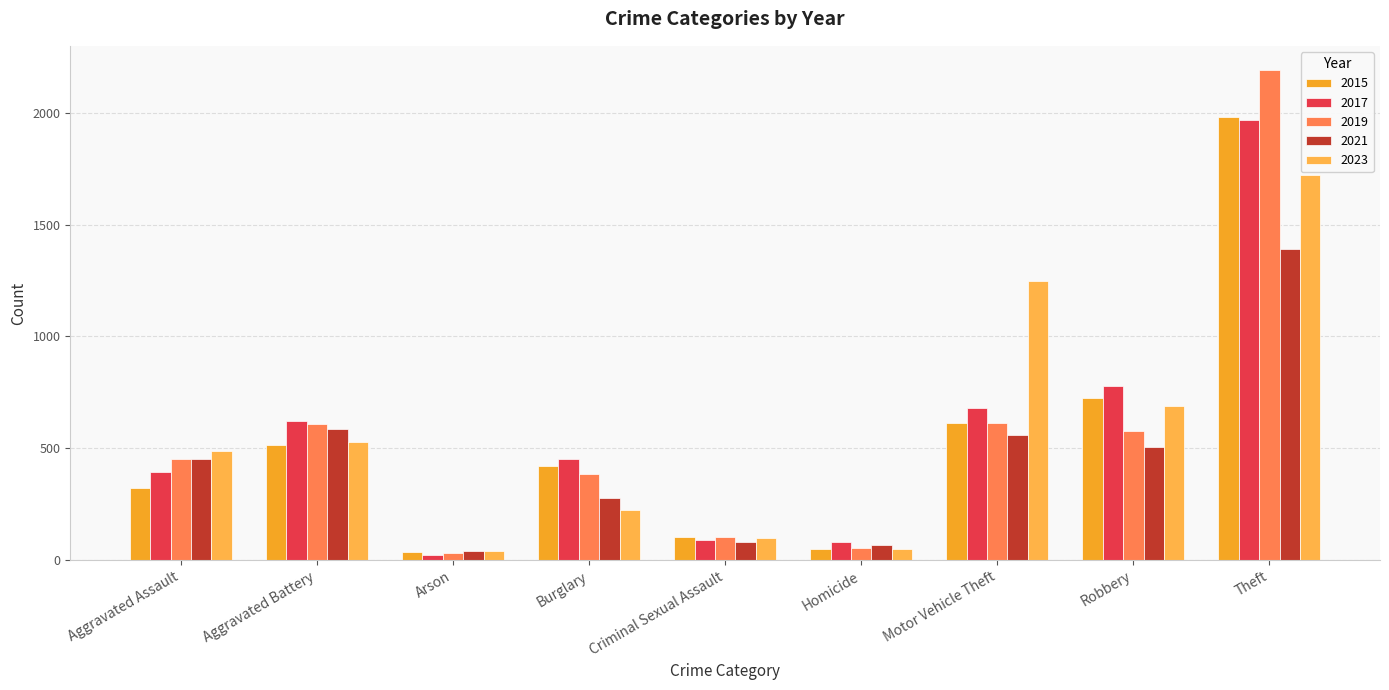

What is the total value across all series at Aggravated Assault?

2111